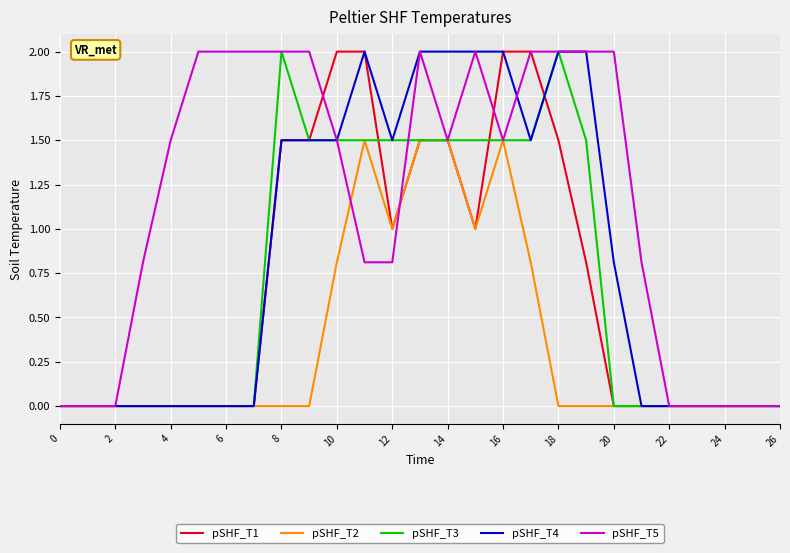

Which series has the largest total across all categories?

pSHF_T5